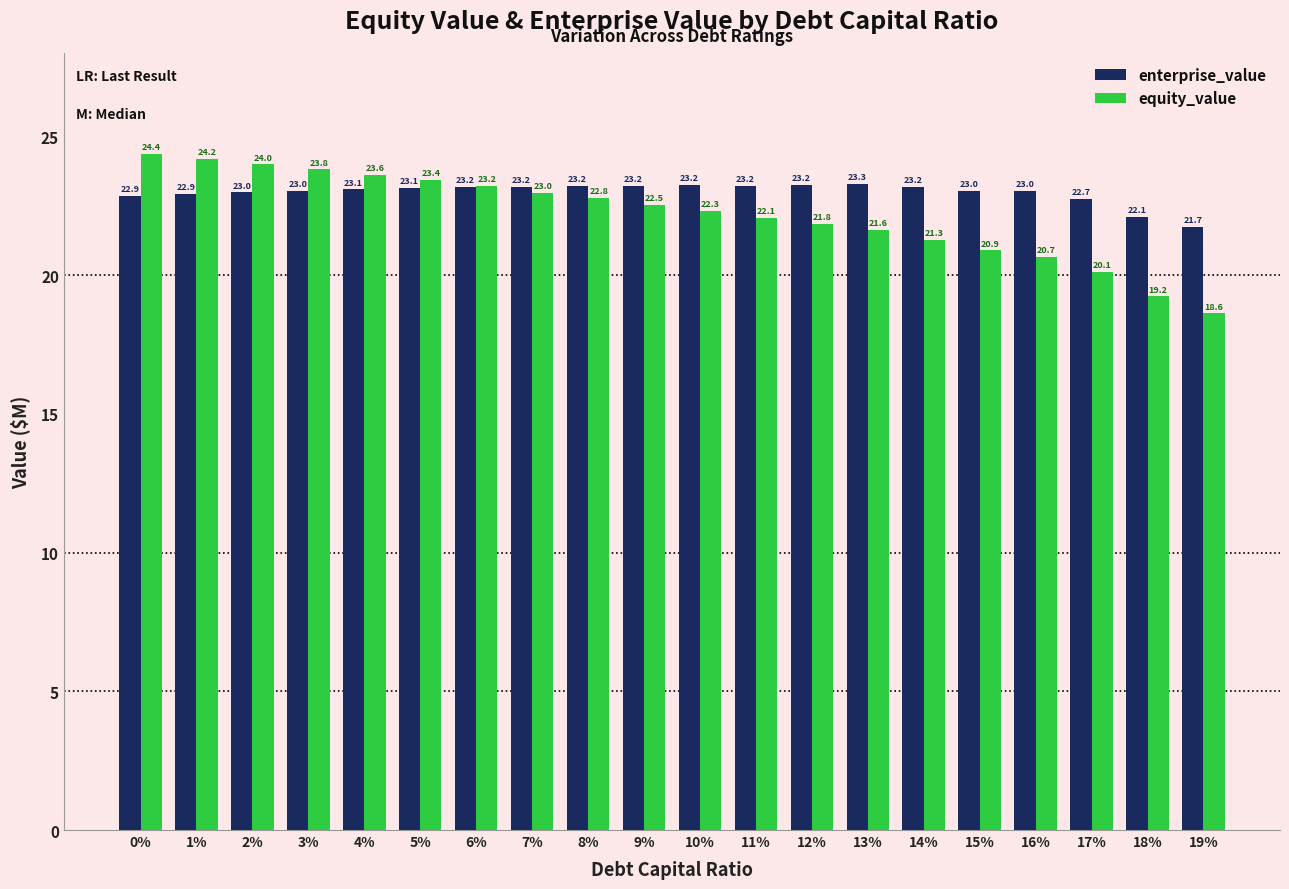

Is it true that enterprise_value equals 23.3 at 13%?

True